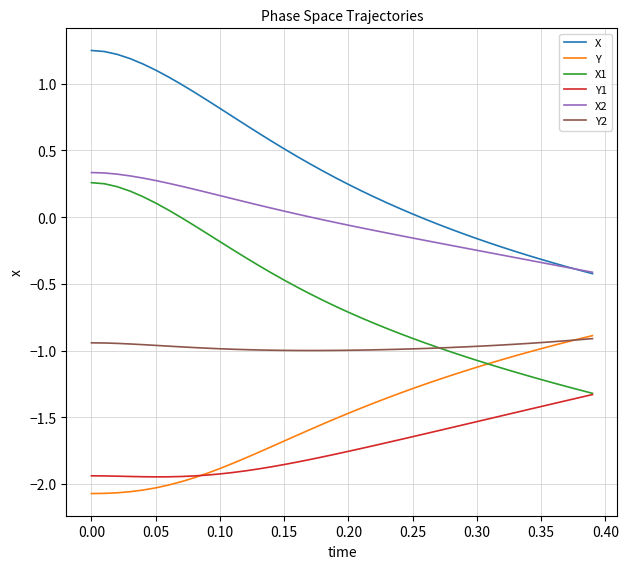

Which series has the largest total across all categories?

X